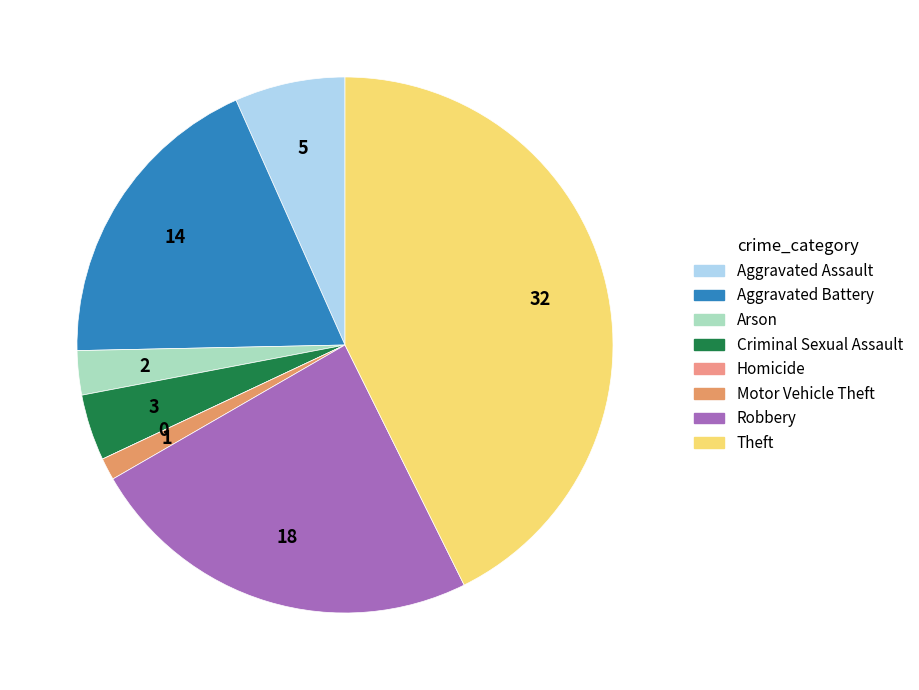

Does any single category account for the majority?

No